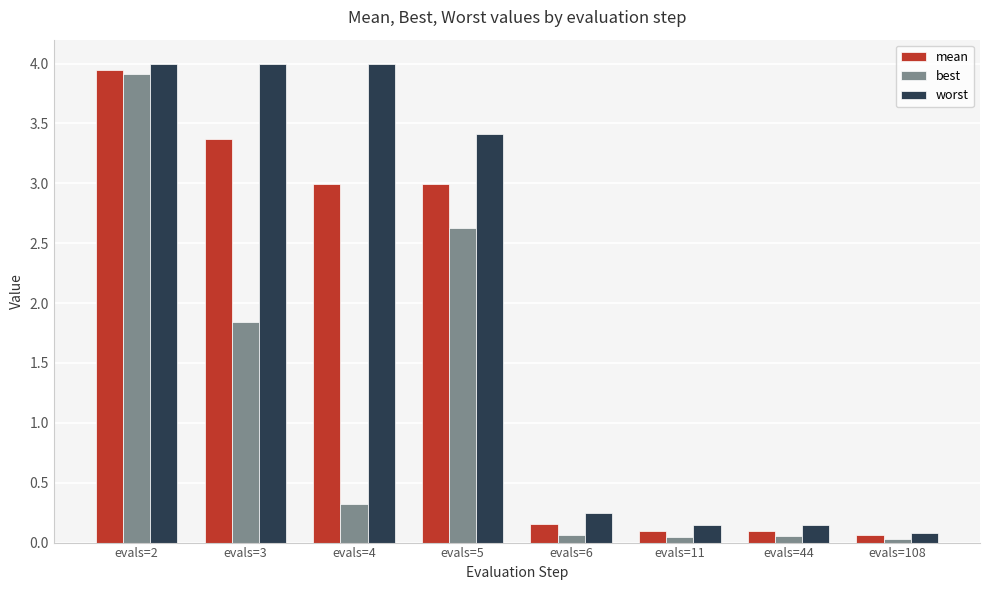

What is the value of the best bar at the 2nd from the left?

1.8